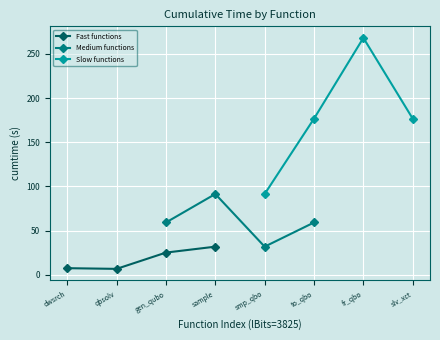

True or false: Medium functions has a value of 14.7 at gen_qubo.

False